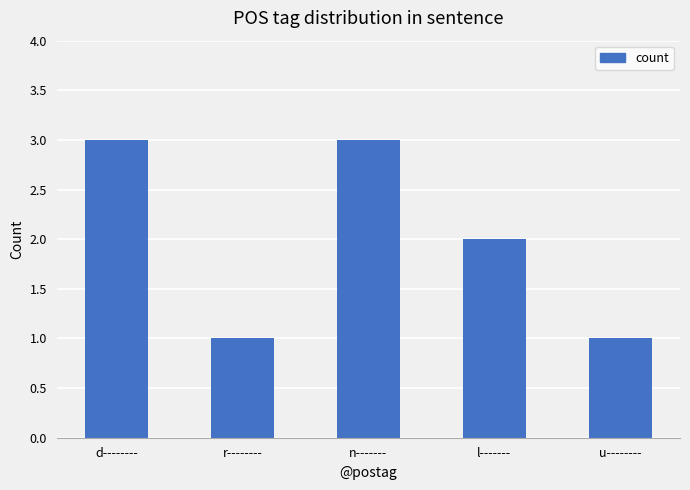

Reading right to left, list all the values displayed in this chart.

1	2	3	1	3